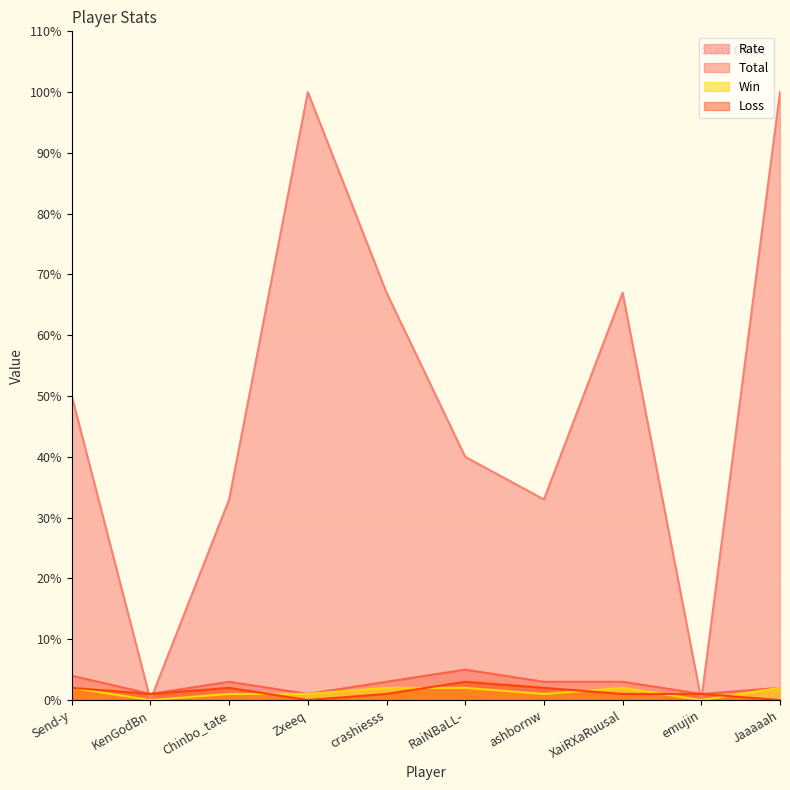

Reading left to right, extract all data points from this chart.

Win: 2	0	1	1	2	2	1	2	0	2
Loss: 2	1	2	0	1	3	2	1	1	0
Total: 4	1	3	1	3	5	3	3	1	2
Rate: 50	0	33	100	67	40	33	67	0	100